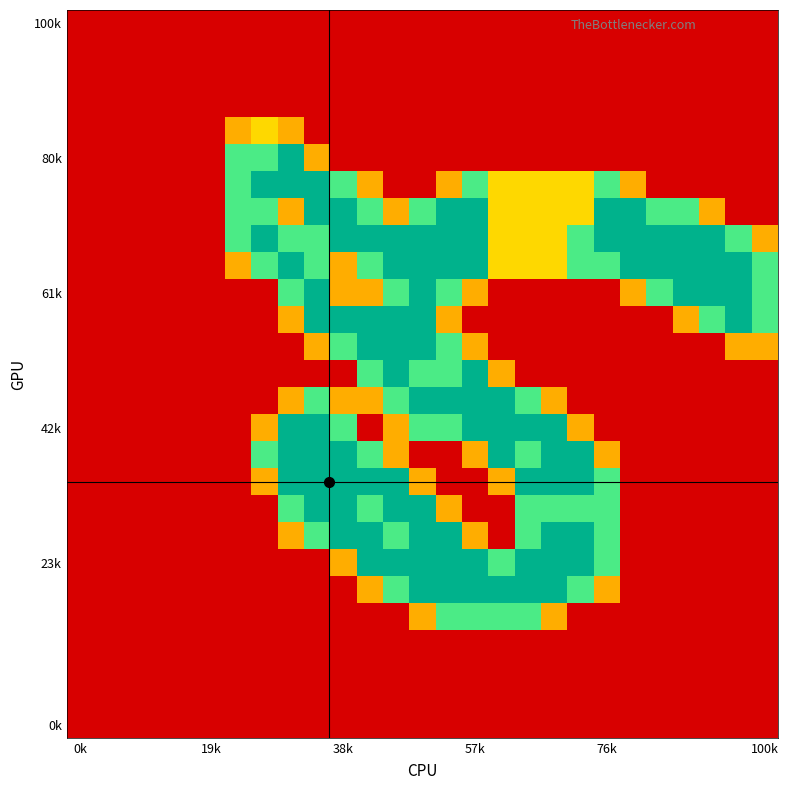

What is the maximum value shown in the chart?

2.0